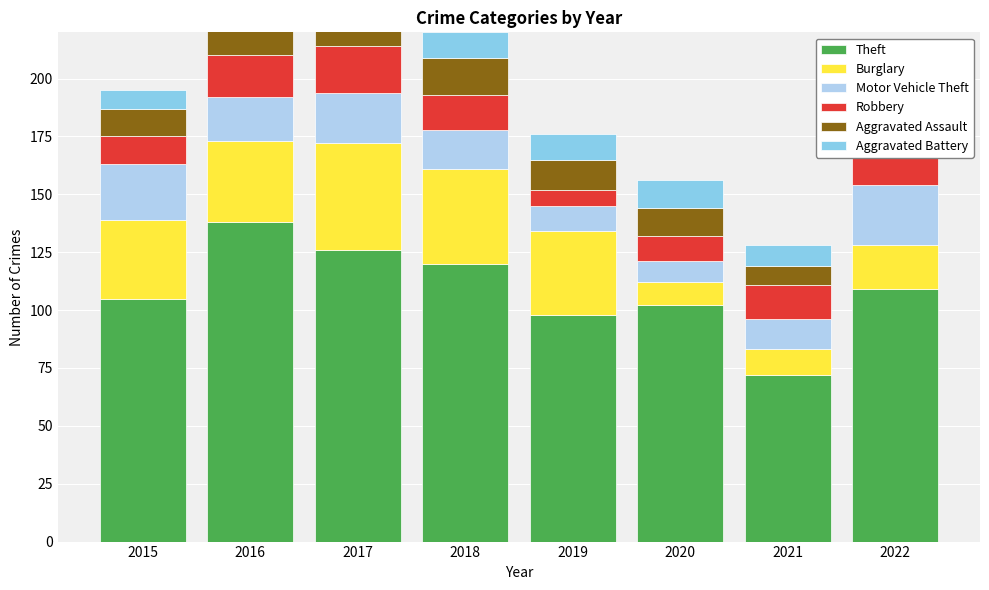

Is it true that Theft equals 102 at 2020?

True